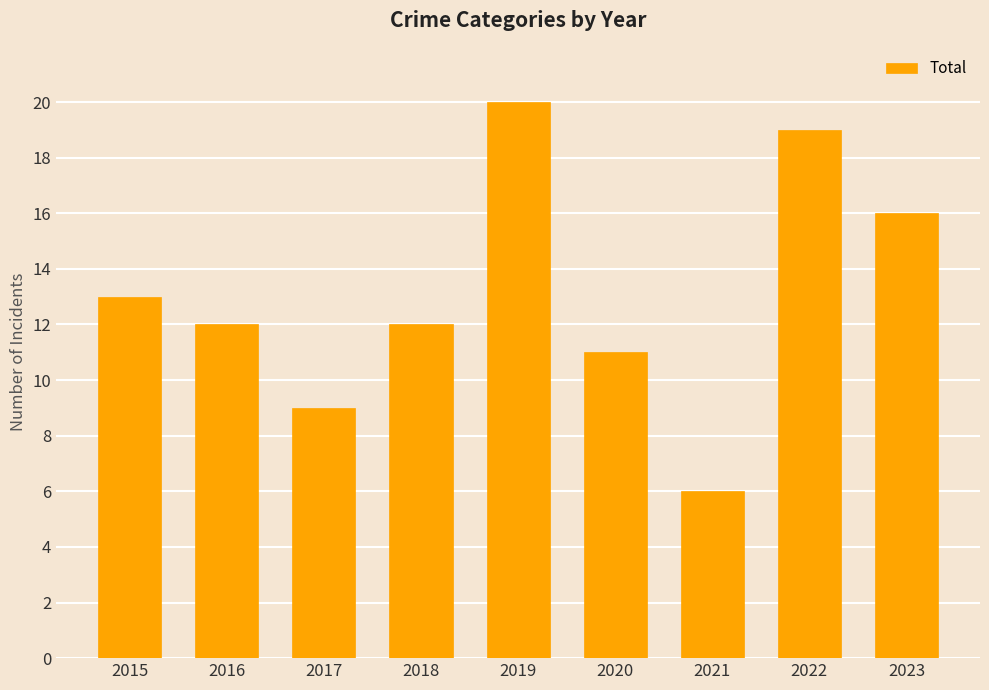

Which has a higher value, 2015 or 2021?

2015